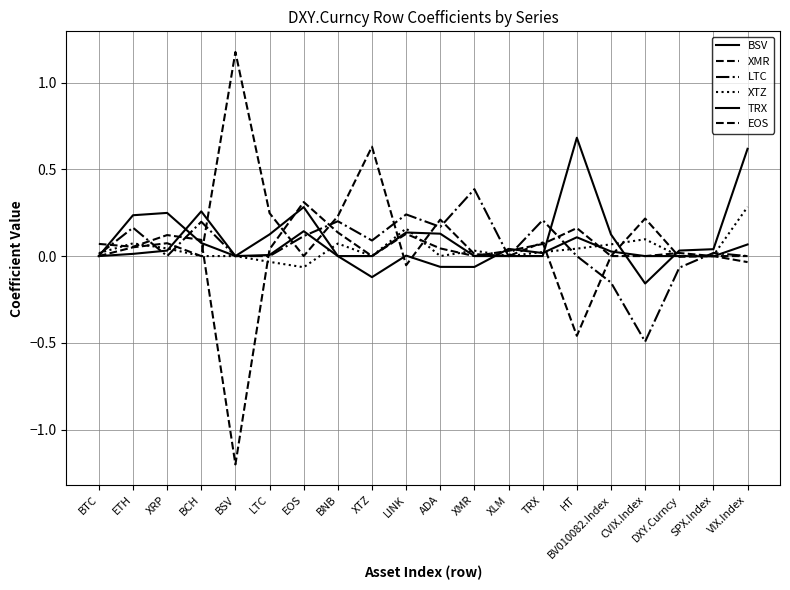

In TRX, how many points are higher than both neighbors (excluding endpoints)?

4